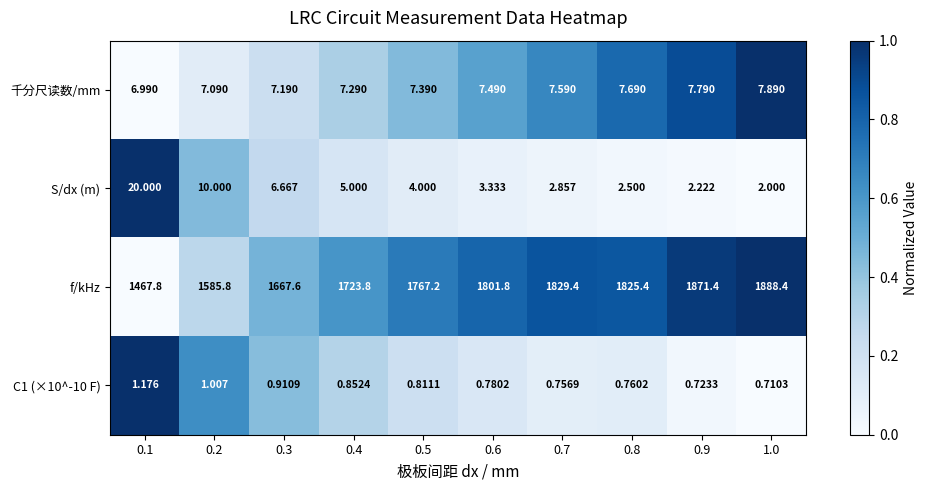

How many distinct data groups are displayed?

4